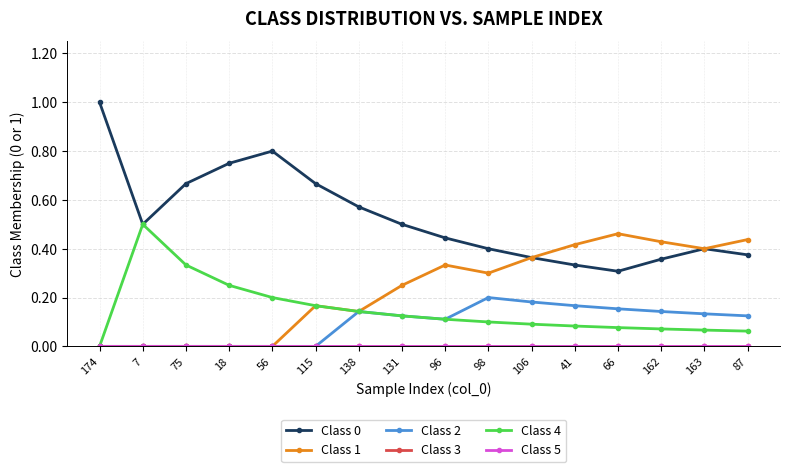

At which category does the chart reach its peak across all series?

174